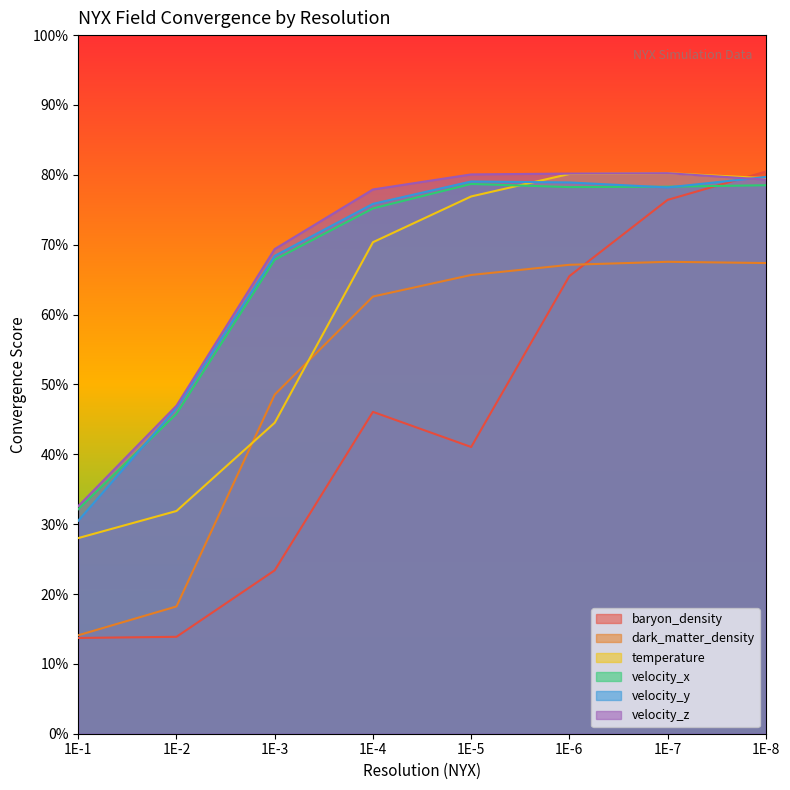

Where is the first local maximum for baryon_density?

1E-4